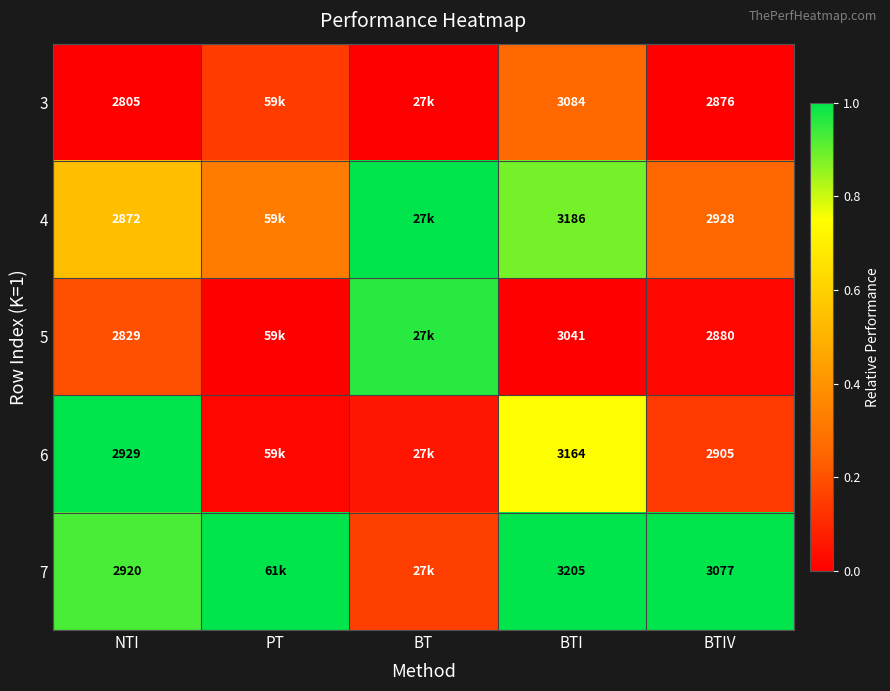

Is the value of 6 at NTI greater than the value of 3 at NTI?

Yes